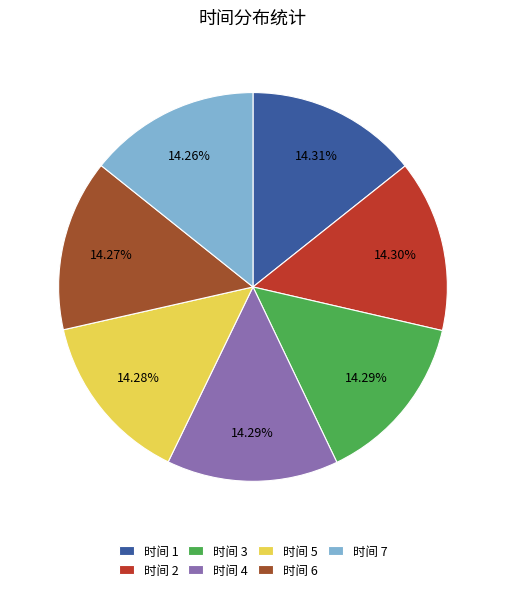

Is 时间 6 the majority of the pie?

No